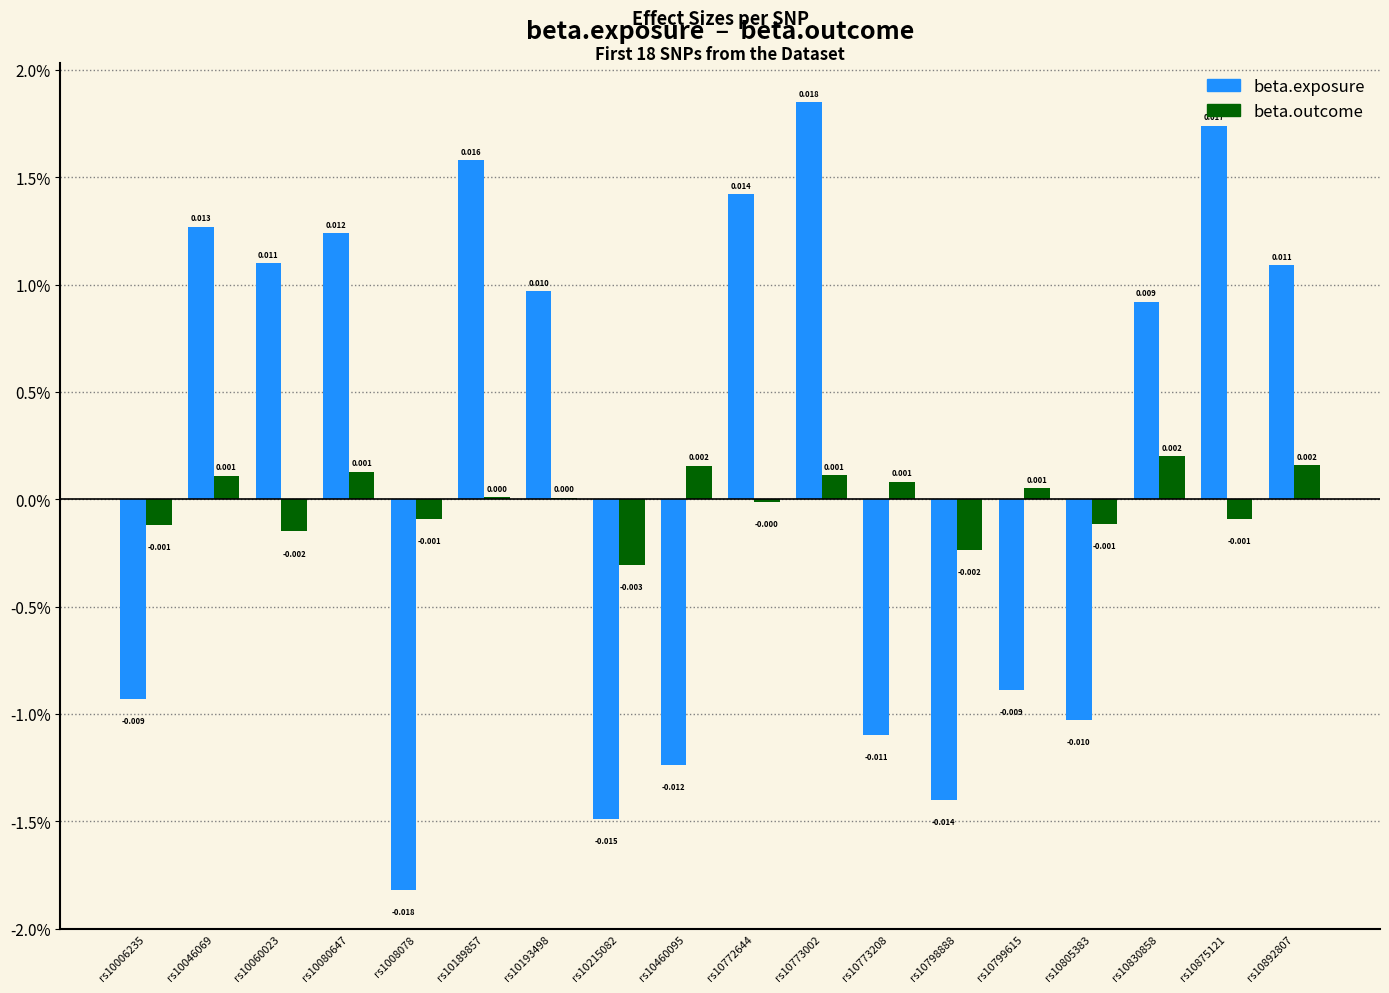

What position from the right is rs10060023?

16